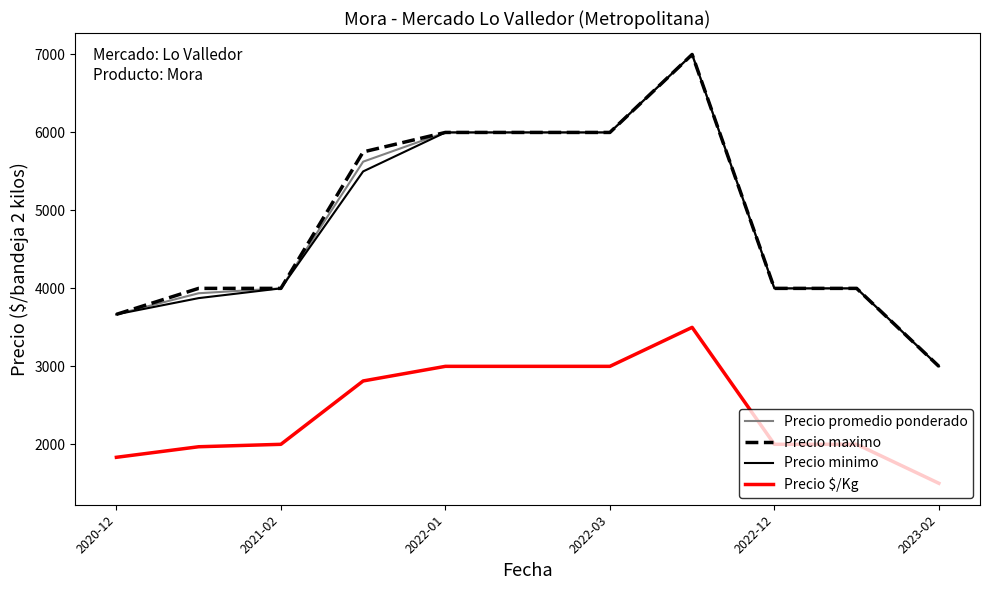

What is the maximum value for Precio $/Kg?

3500.0